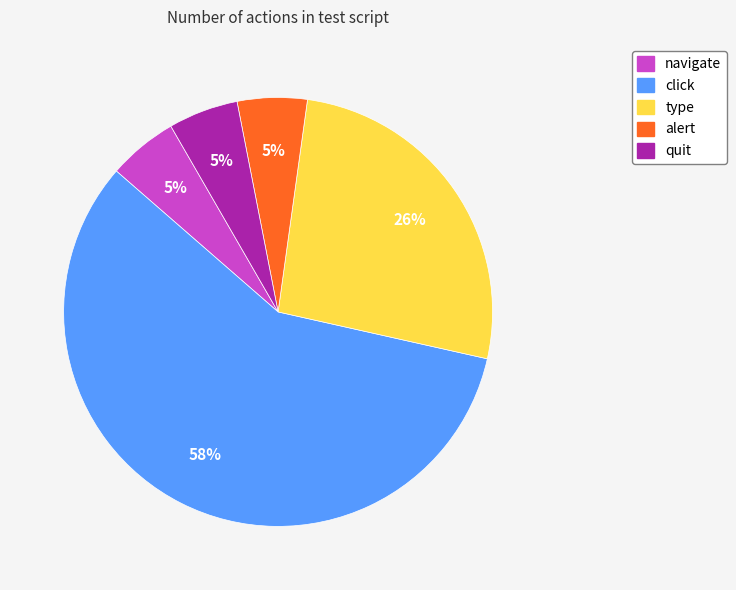

To the nearest percent, what is the average slice percentage?

20%